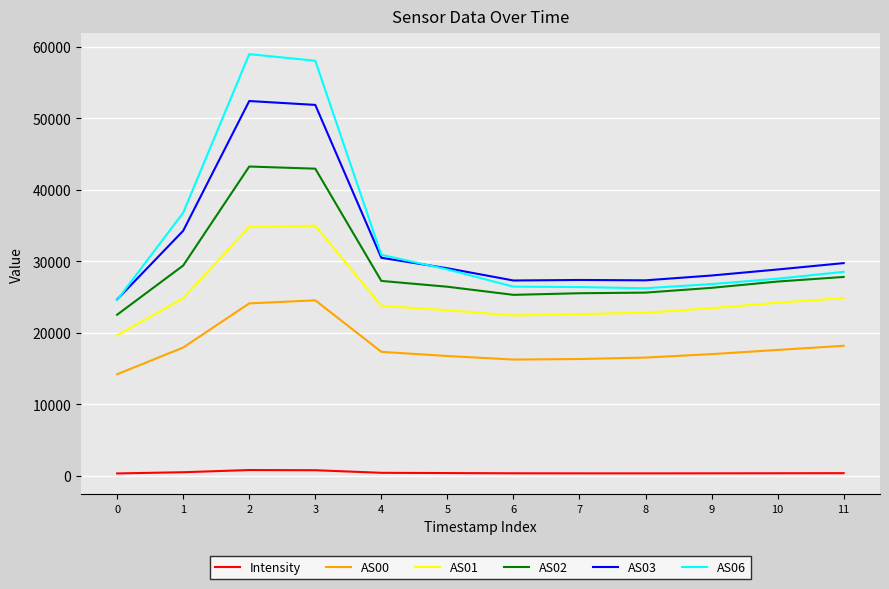

Is the value of AS02 at 7 greater than the value of AS06 at 2?

No